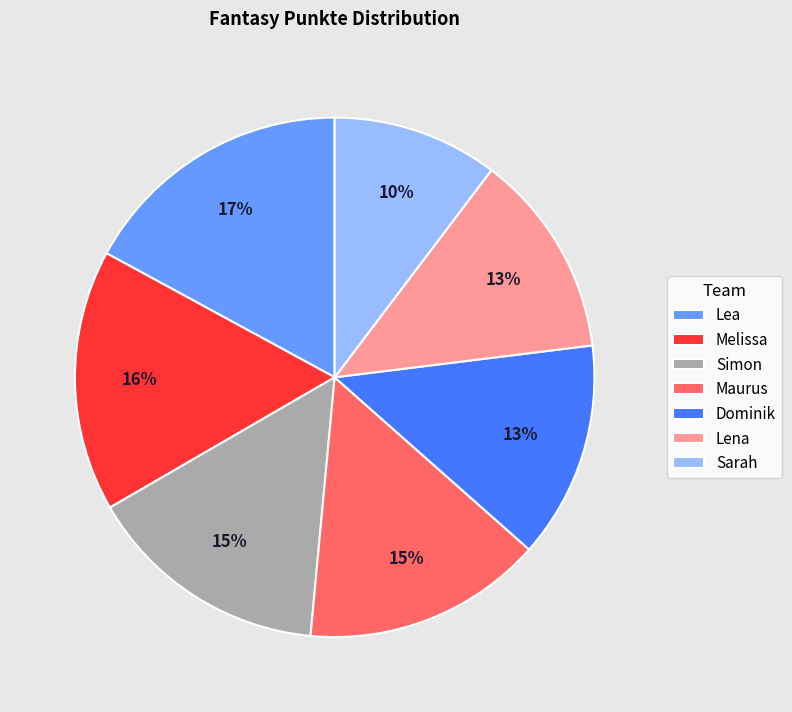

Does any single category account for the majority?

No